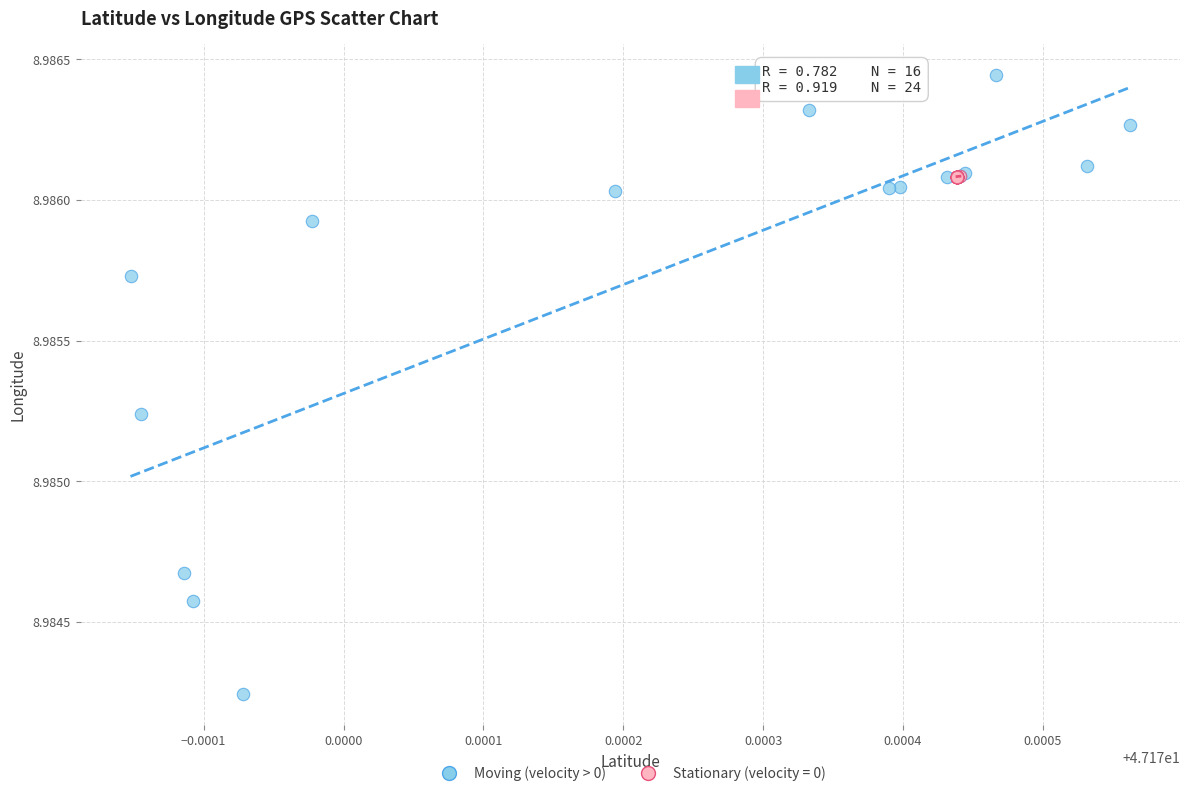

Which series has the widest spread of Y values?

Moving (velocity > 0)